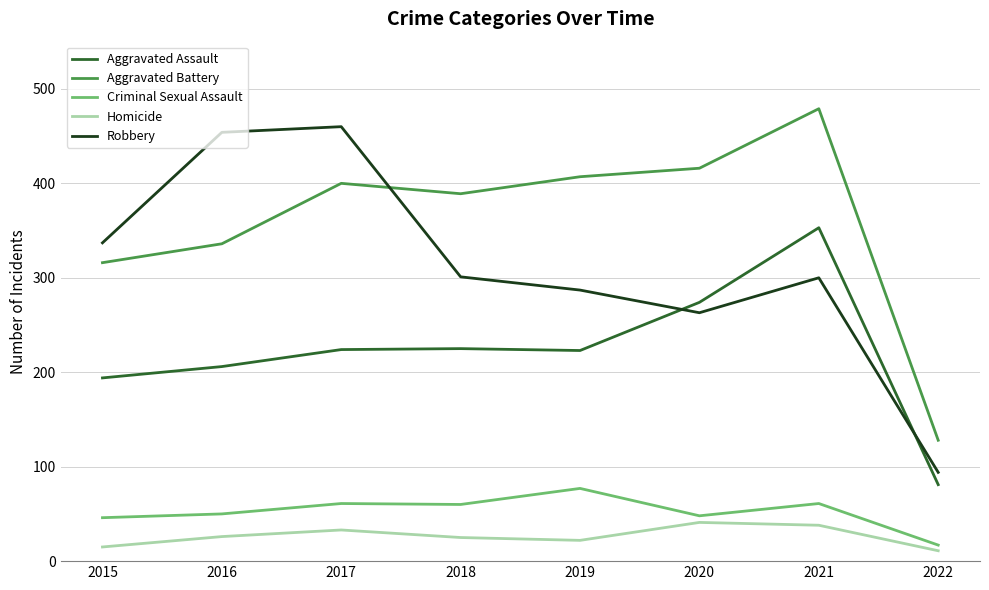

Which series changed the most between 2015 and 2021?

Aggravated Battery